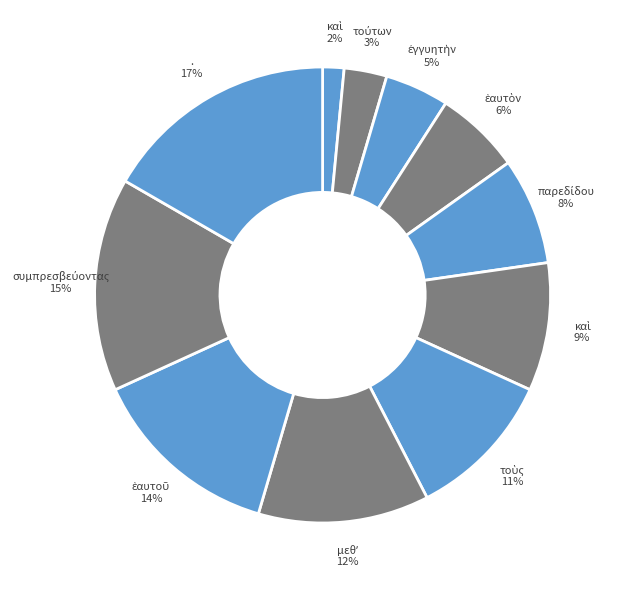

Is there a majority slice in this chart?

No